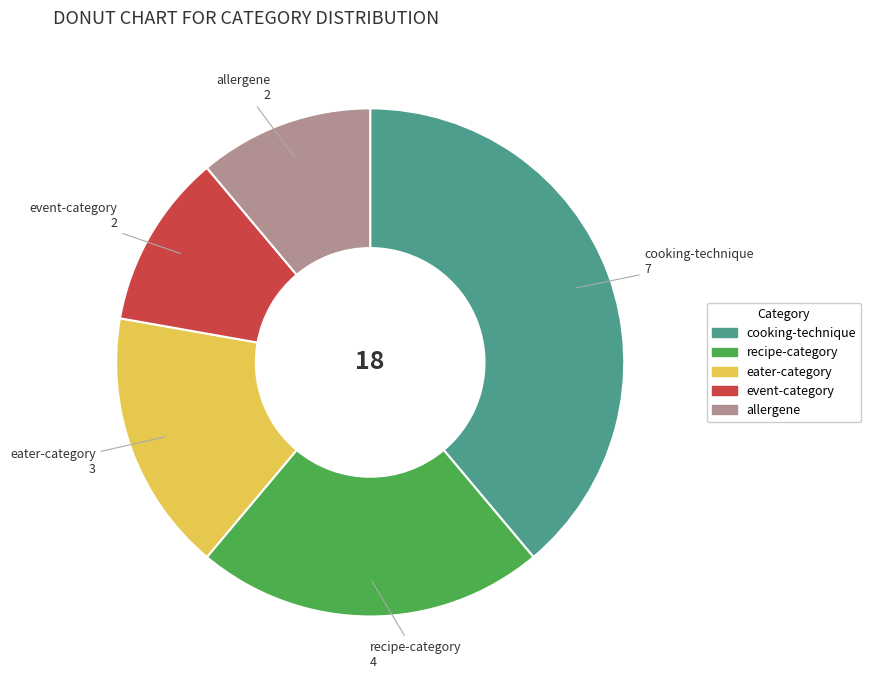

Is it true that event-category is 20% of the pie?

False